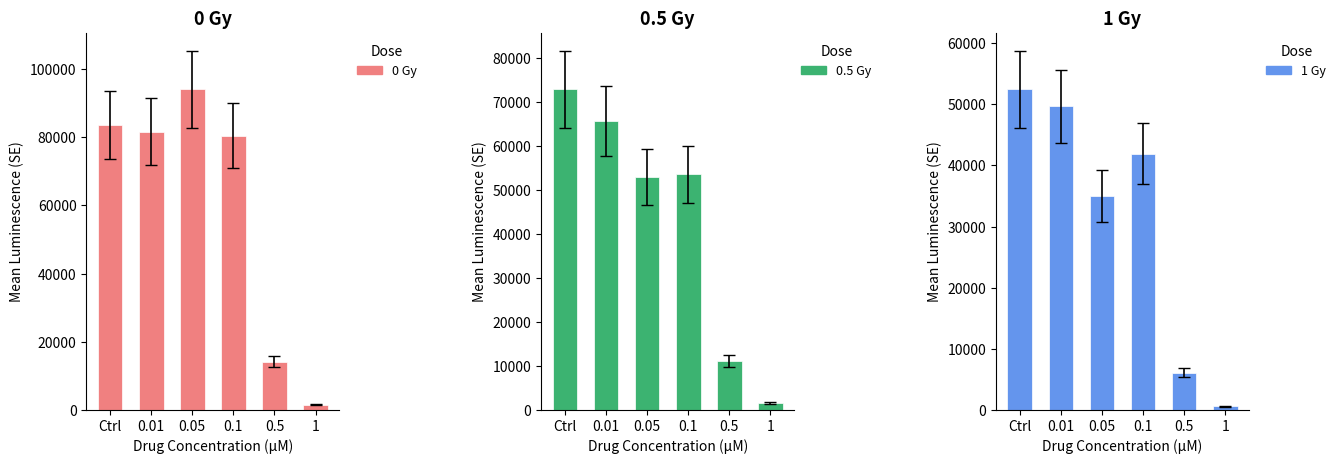

Rank the series by their maximum value, from lowest to highest.

1 Gy, 0.5 Gy, 0 Gy